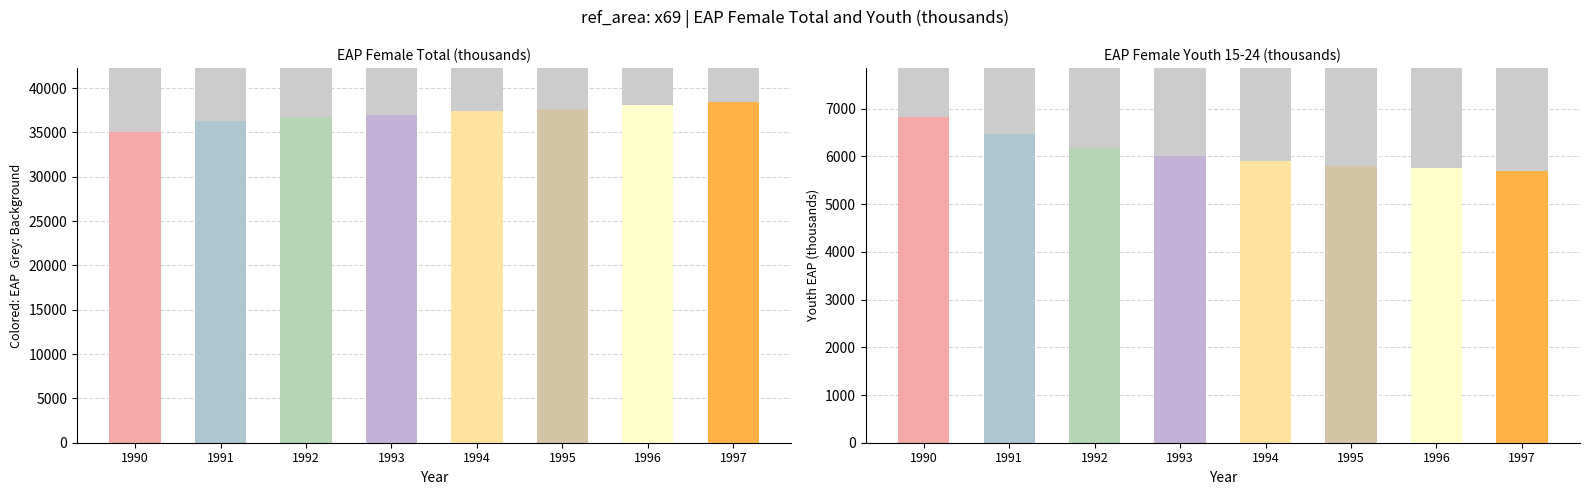

Between 1995 and 1997, which series saw the biggest shift?

eap_female